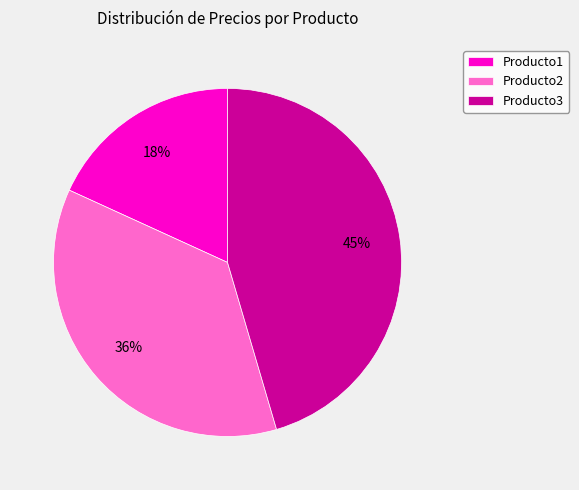

Is the sum of Producto1 and Producto2 greater than half?

Yes